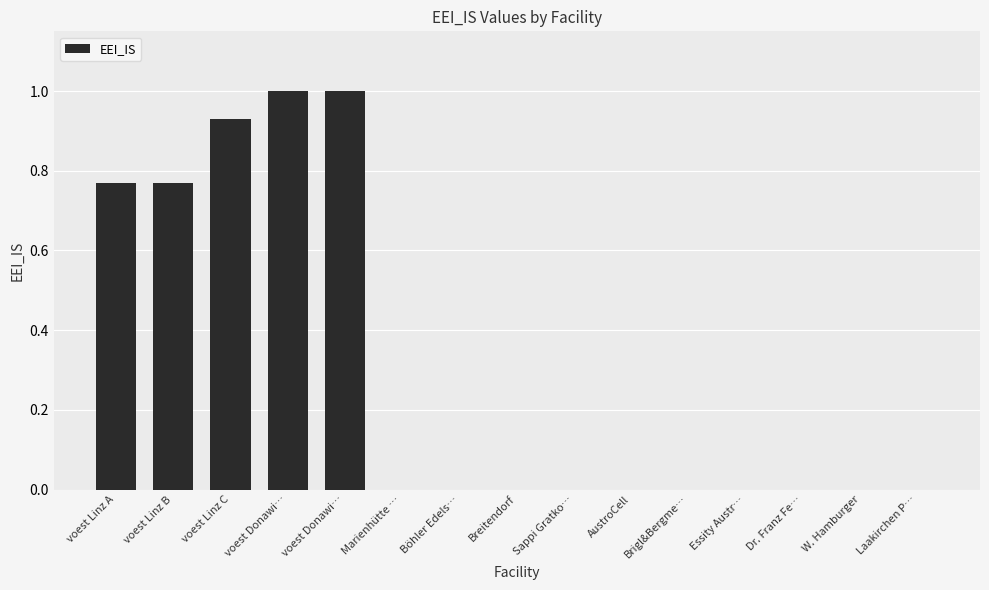

How many categories are shown in the chart?

15